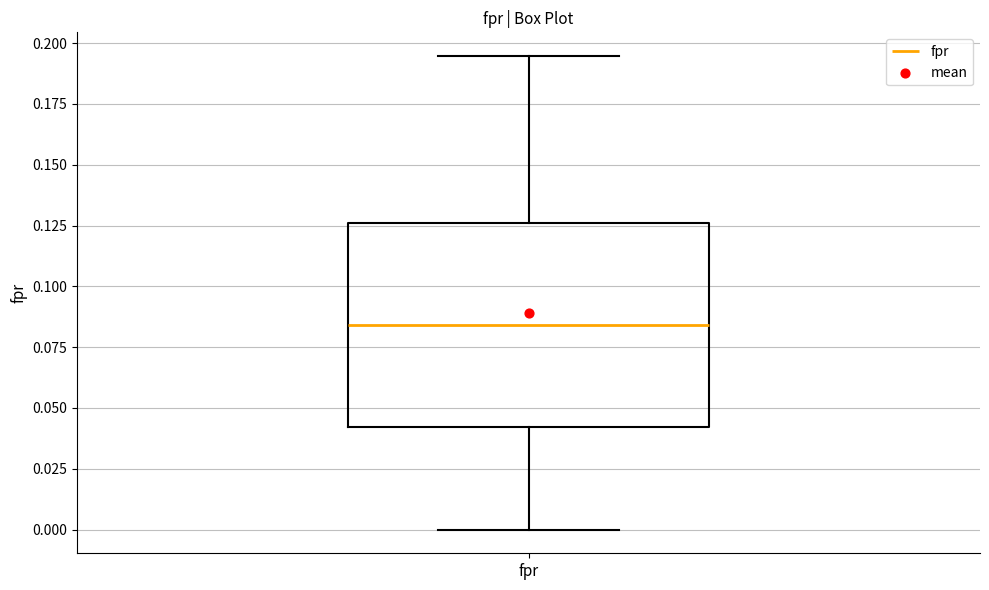

Read this box plot against the y-axis: the position of the median line, the range covered by the box, and the ends of both whiskers. The values are not printed on the chart, so give them approximately, as read against the axis.

median 0.085, box 0.040 to 0.125, whiskers 0.000 to 0.195